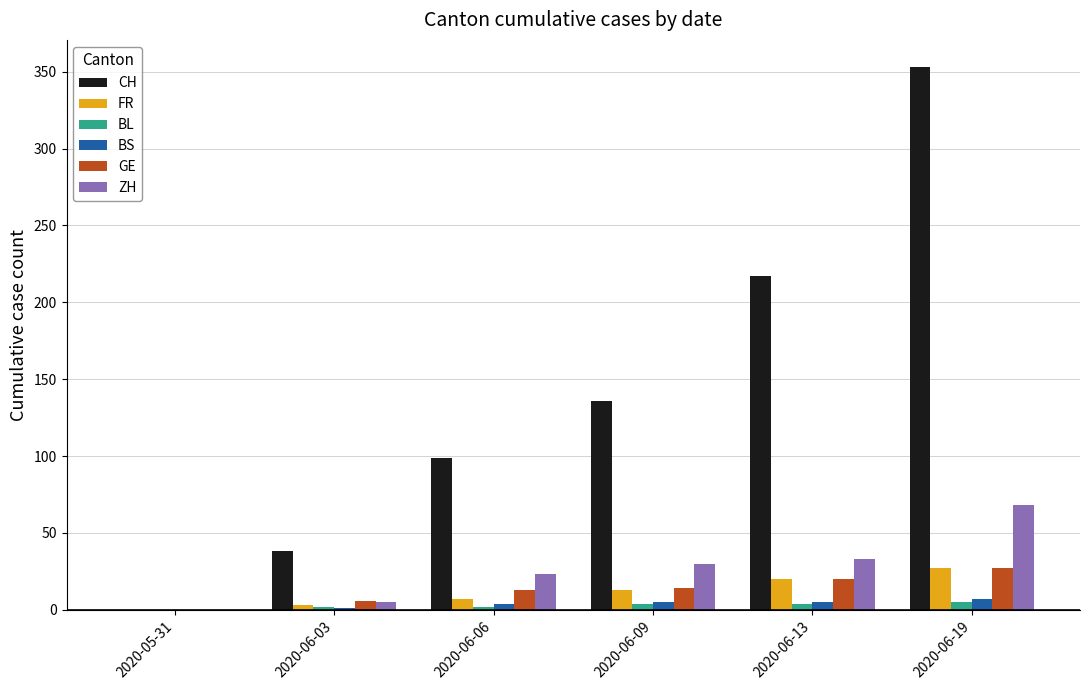

At which category is the sum across all series the highest?

2020-06-19